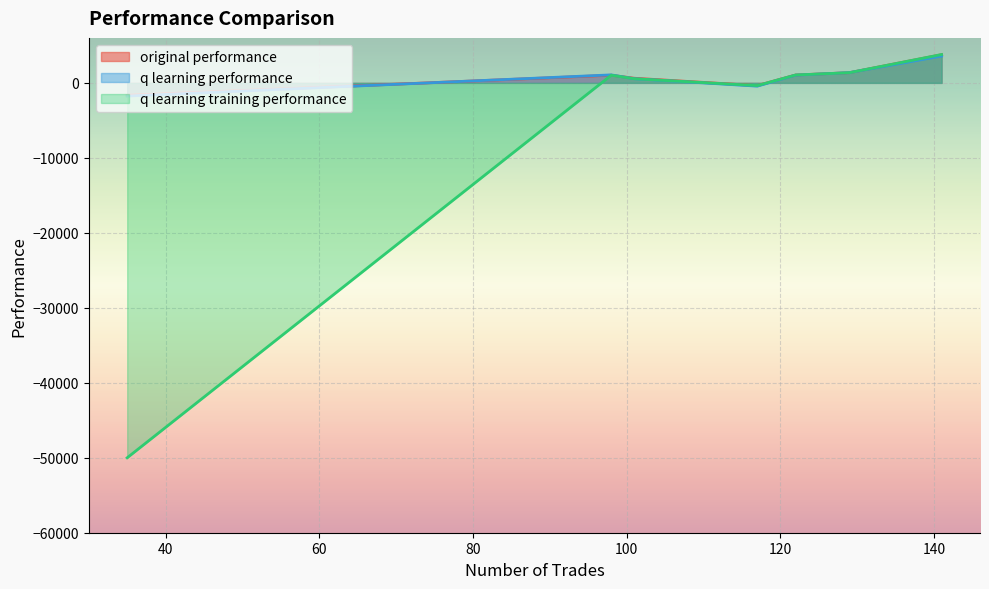

Rank the series at 35 from highest to lowest value.

original performance, q learning performance, q learning training performance